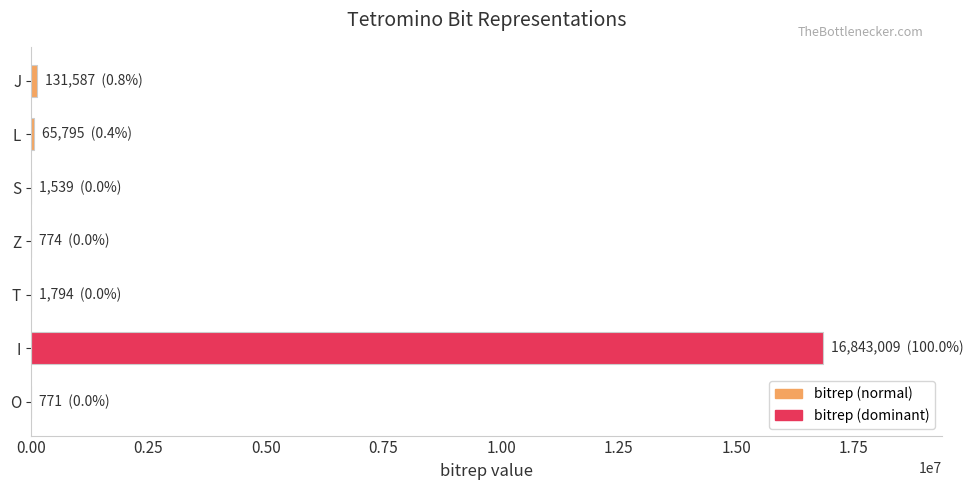

What is the sum of all values?

17045269